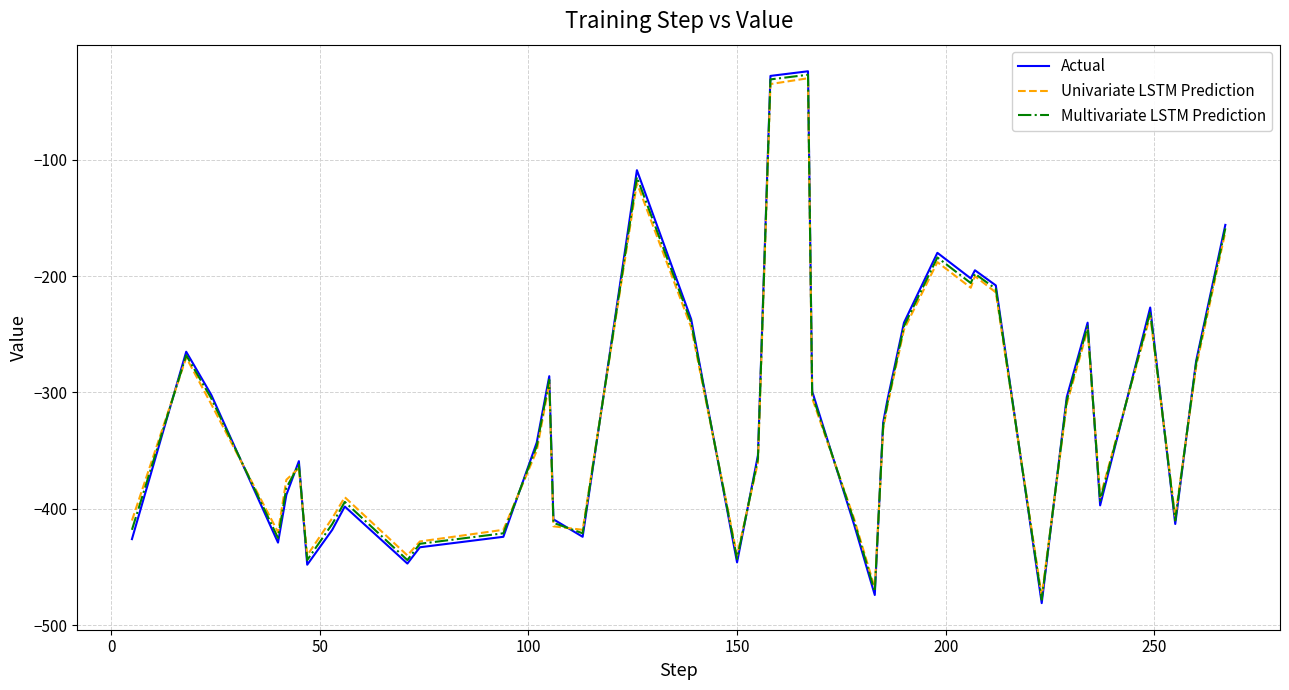

What is the lowest value of the Univariate LSTM Prediction series?

-475